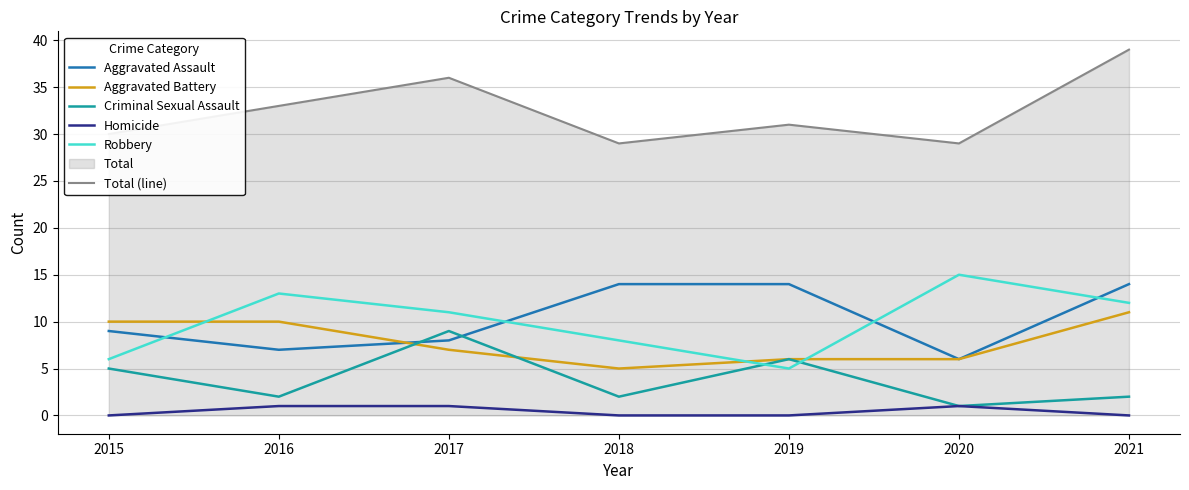

What is the average value of the Criminal Sexual Assault series?

4